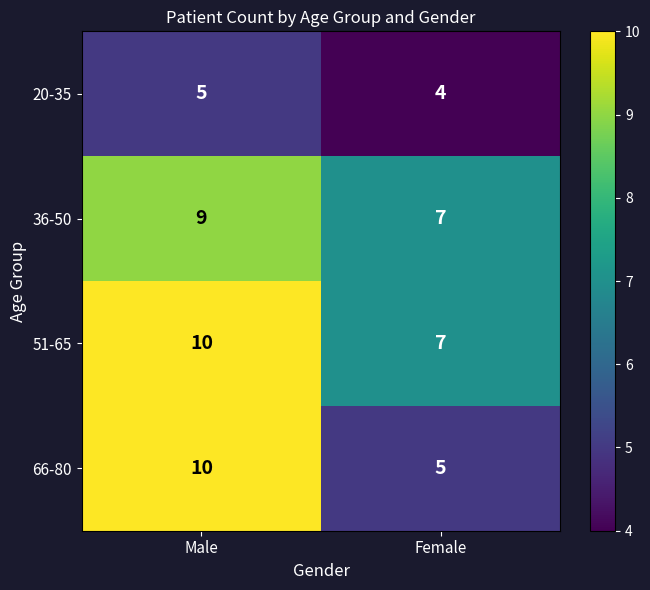

What is the difference between the highest and lowest values at Female?

3